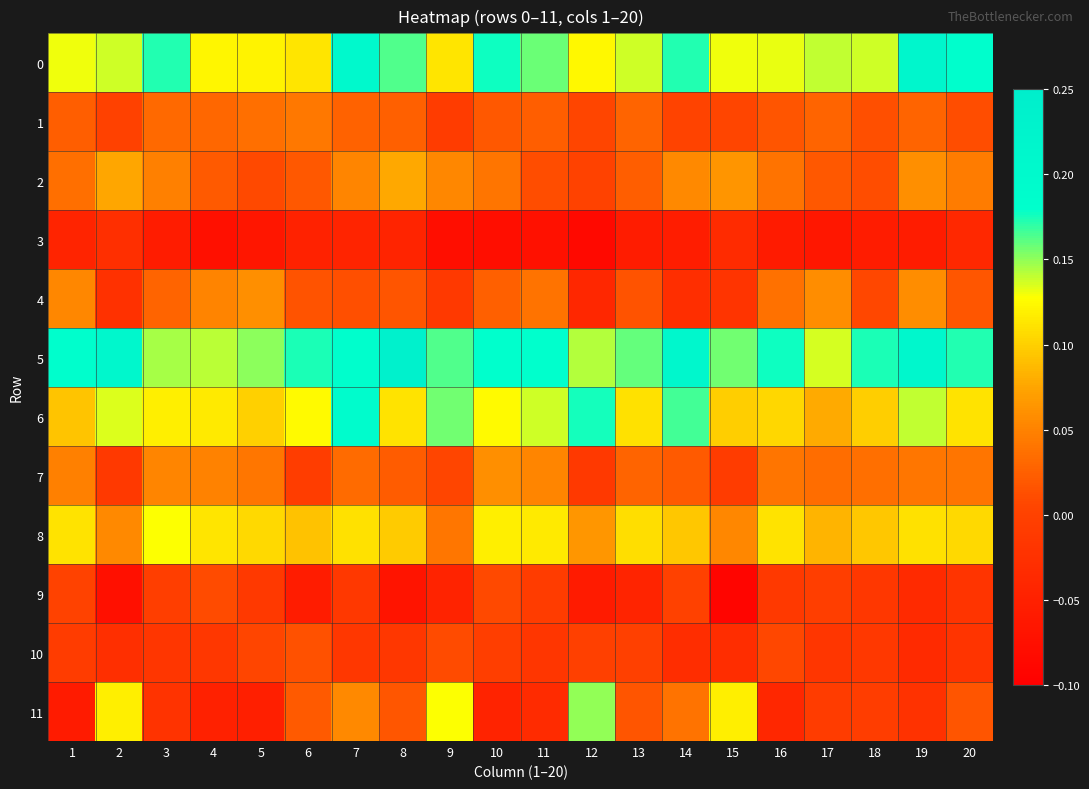

At 19, list the series in order from largest to smallest.

0, 5, 6, 8, 2, 4, 7, 1, 11, 9, 10, 3